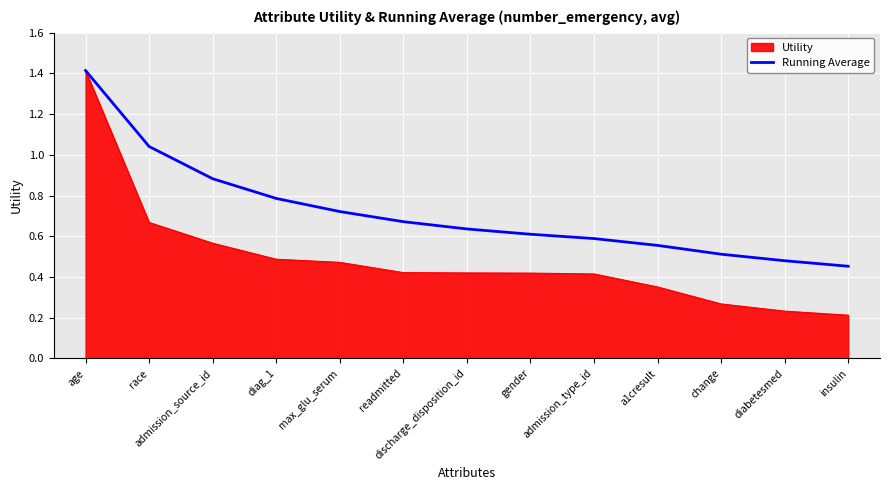

What is the highest value of the Running Average series?

1.4